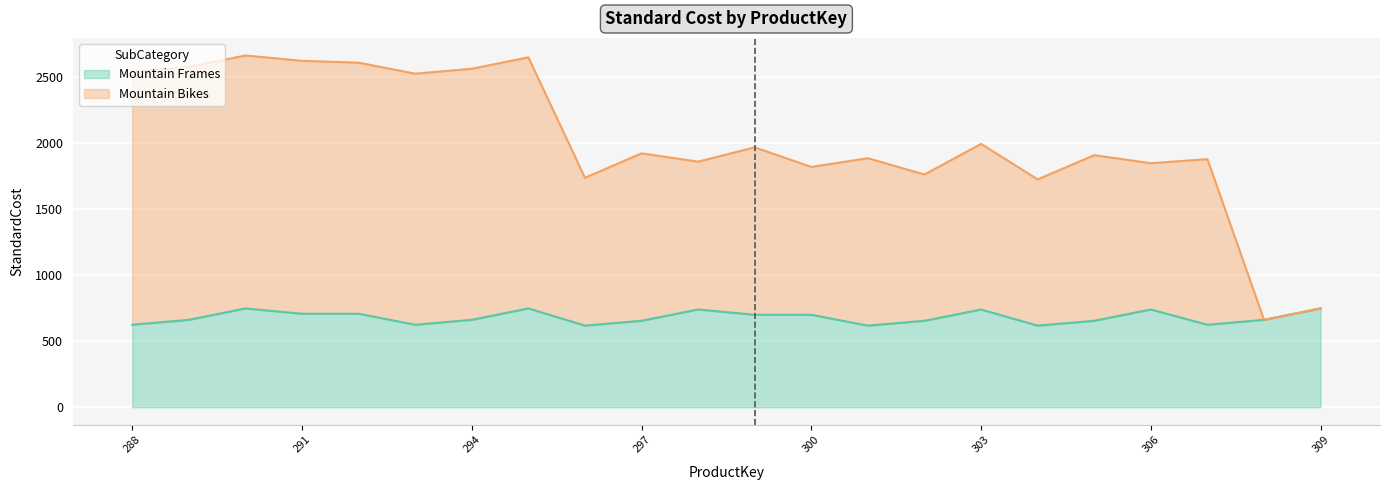

How many categories are shown in the chart?

22